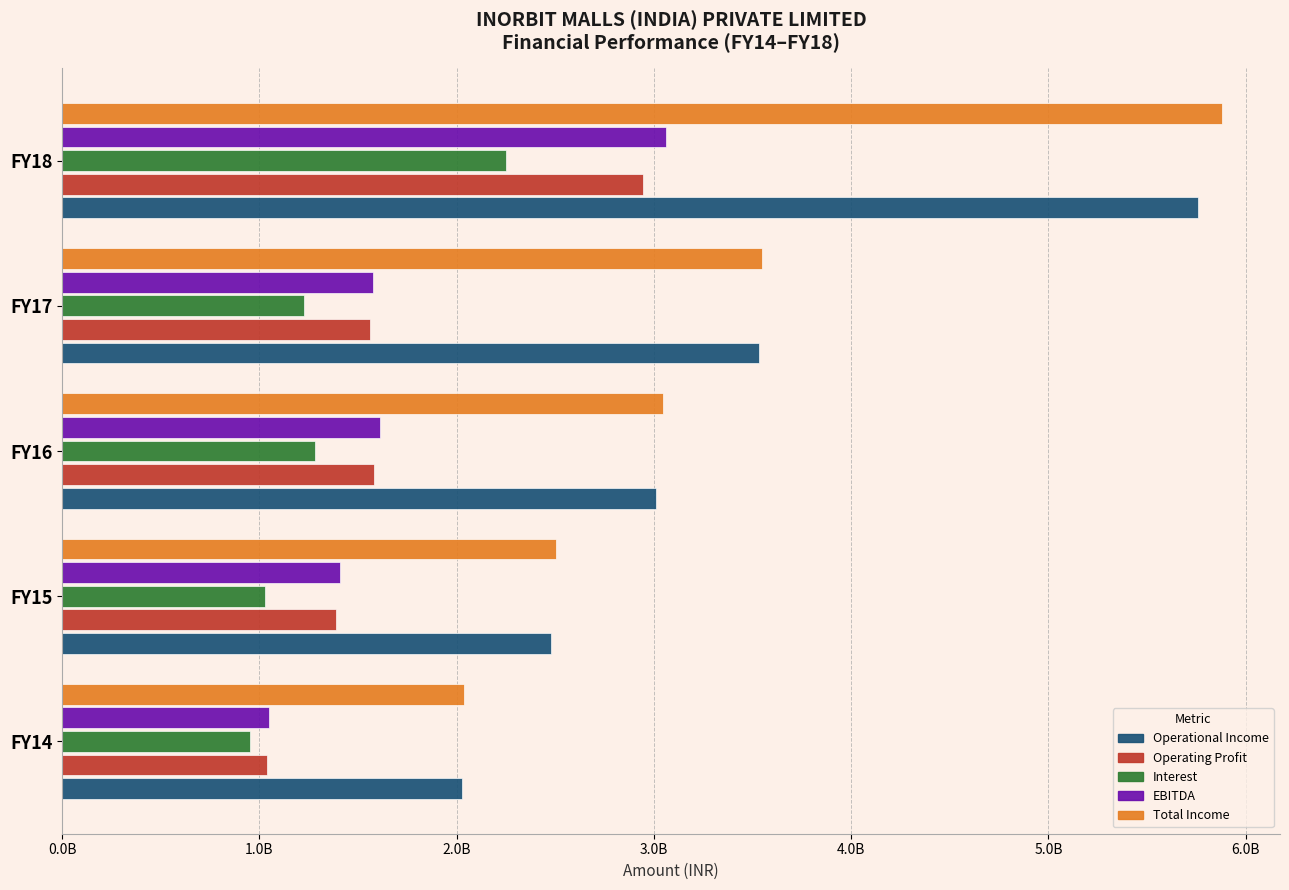

What is the average value of the Operational Income series?

3362266946